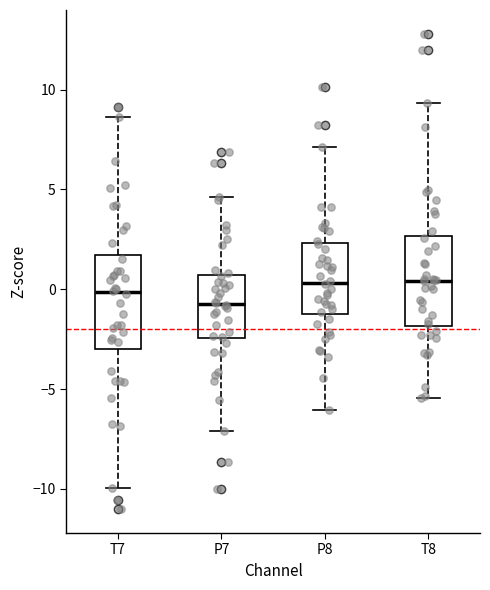

Reading left to right, transcribe this box plot: for each box, give where its median line is, the range the box spans, and where its two whiskers end, as read against the y-axis. The values are not printed on the chart, so give them approximately, as read against the axis.

T7: median 0.0, box -3.0 to 1.5, whiskers -10.0 to 8.5
P7: median -0.5, box -2.5 to 0.5, whiskers -7.0 to 4.5
P8: median 0.5, box -1.0 to 2.5, whiskers -6.0 to 7.0
T8: median 0.5, box -2.0 to 2.5, whiskers -5.5 to 9.5